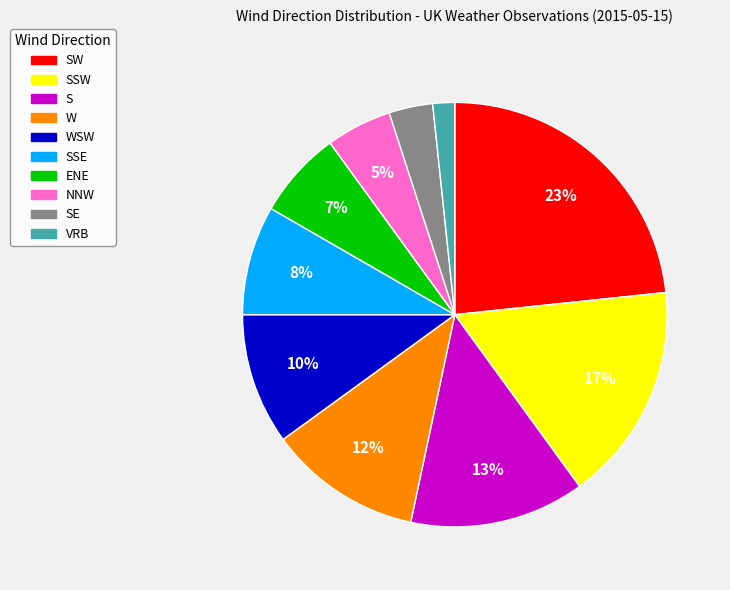

To the nearest percent, what is the average slice percentage?

10%